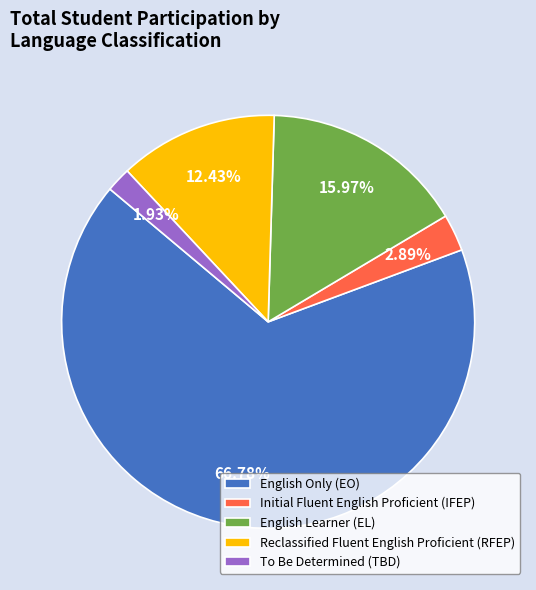

The English Learner (EL) slice represents 9% of the pie. True or false?

False